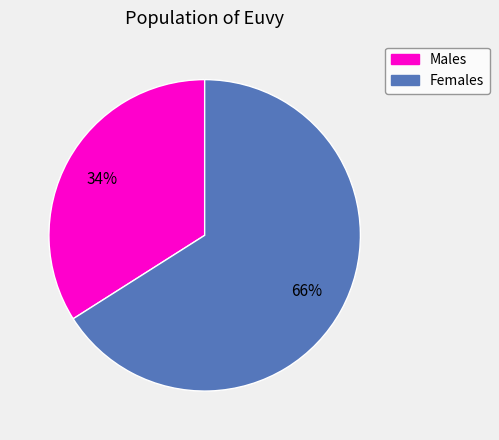

Is there any slice that represents more than half of the pie?

Yes